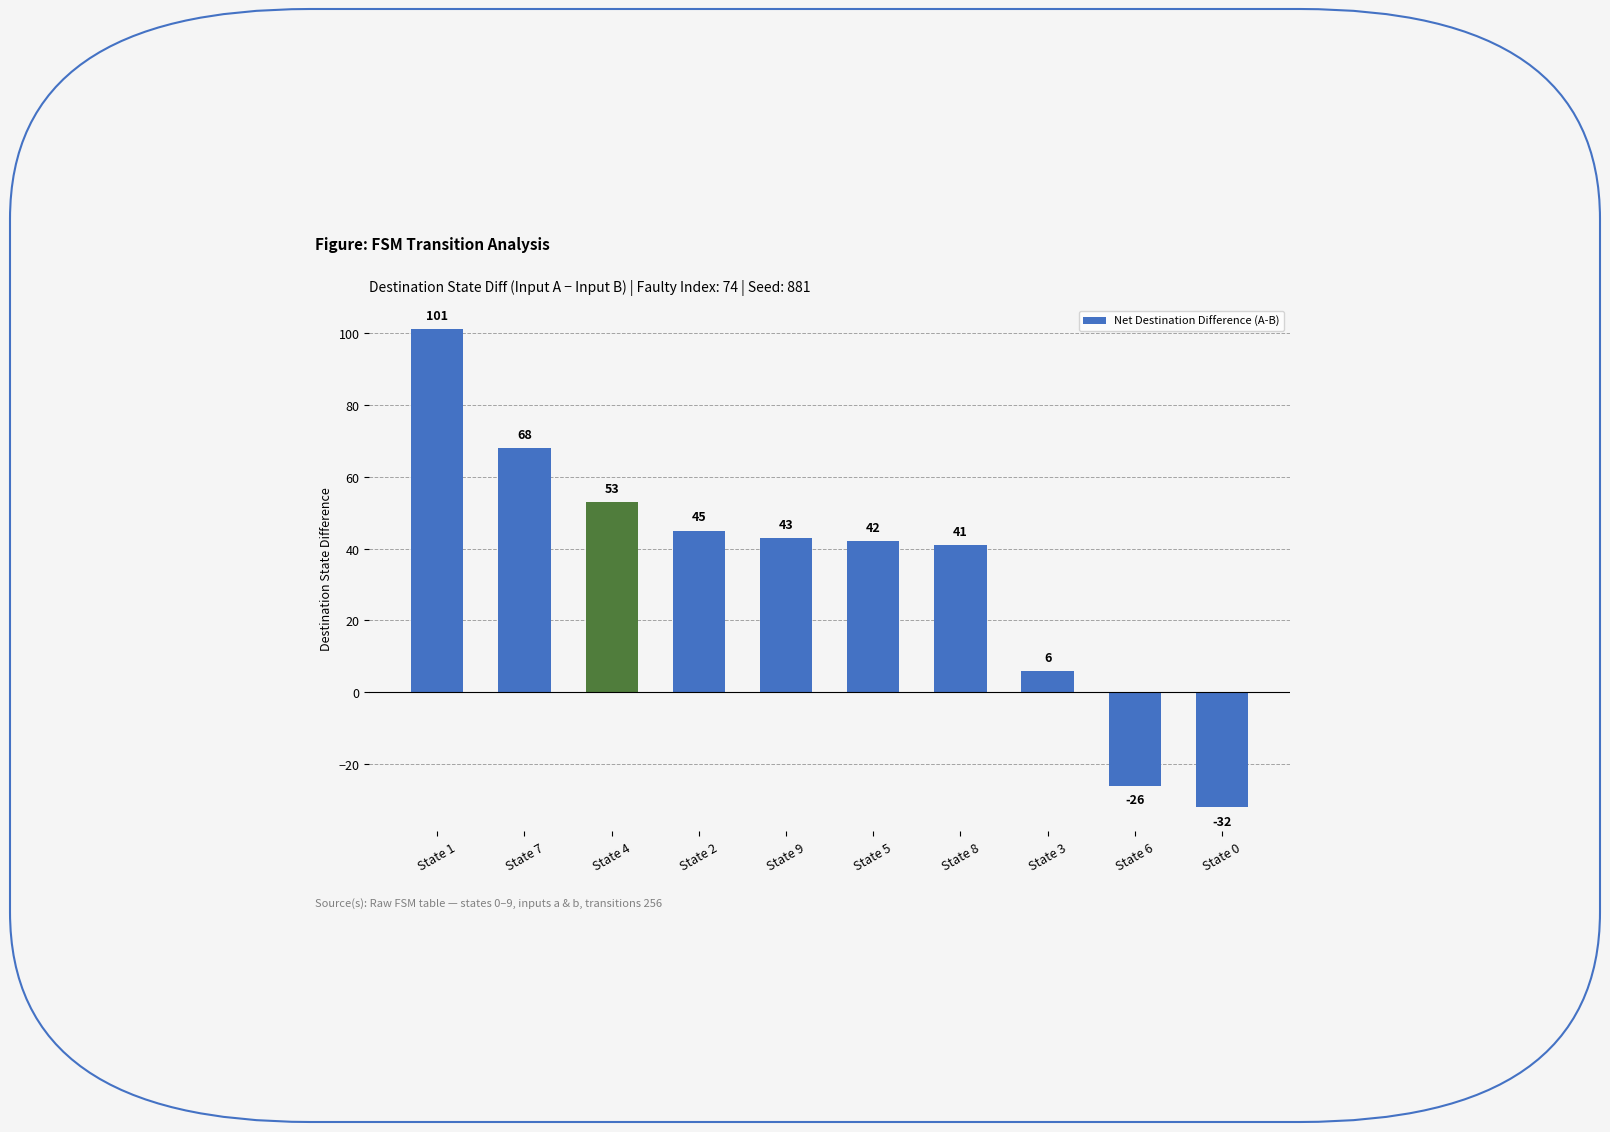

What is the change in value from State 7 to State 2?

-23